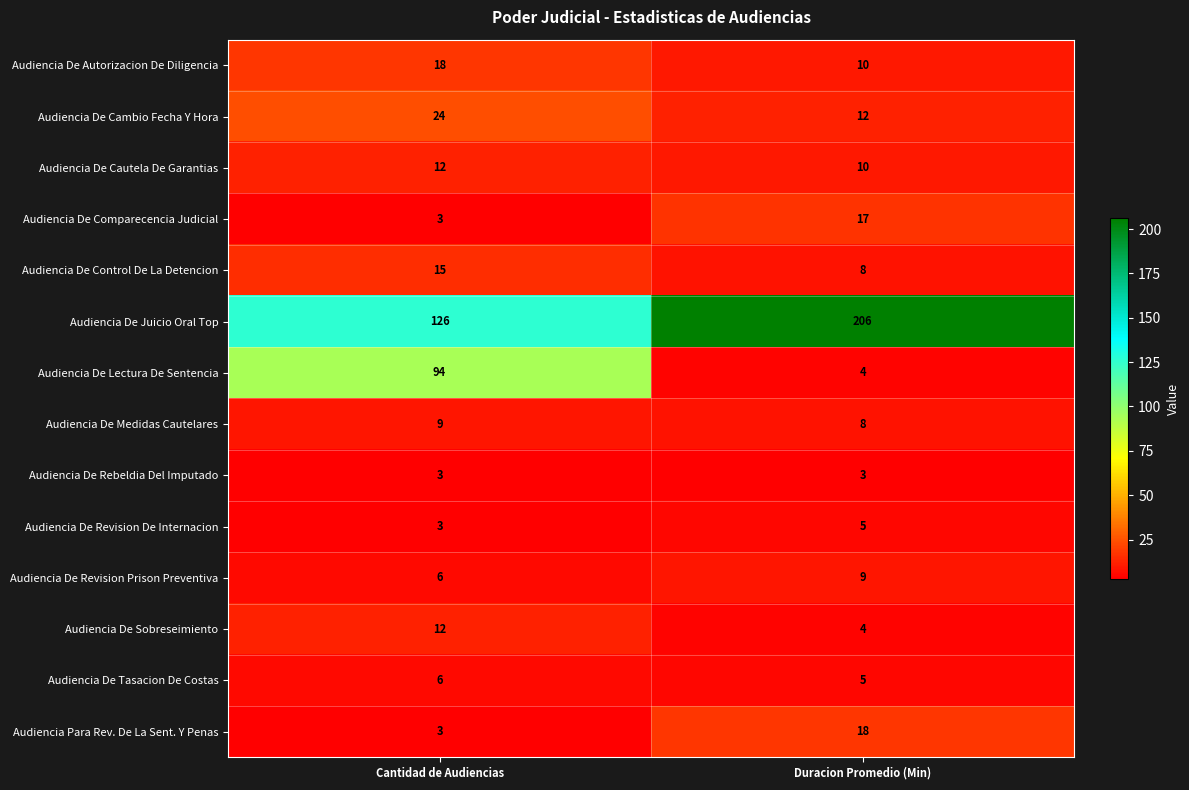

The Audiencia De Lectura De Sentencia series shows 164 at Cantidad de Audiencias. True or false?

False